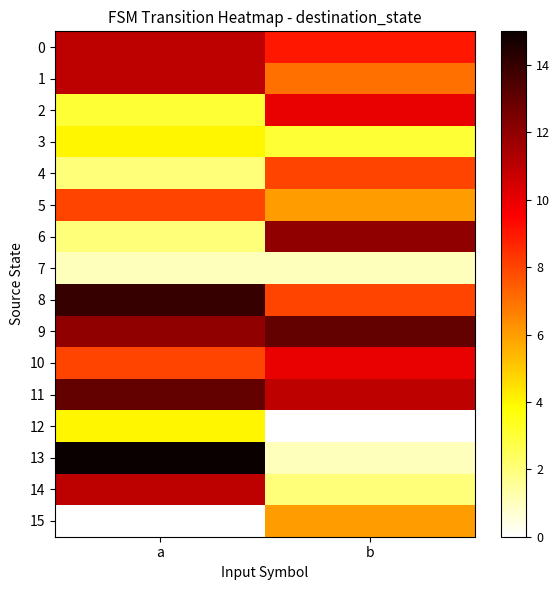

How many series are shown in this chart?

16